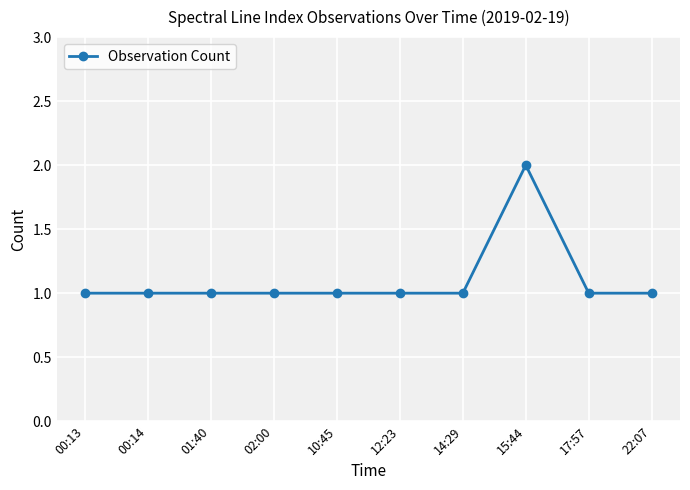

Does the chart display data point markers on the line(s)?

Yes